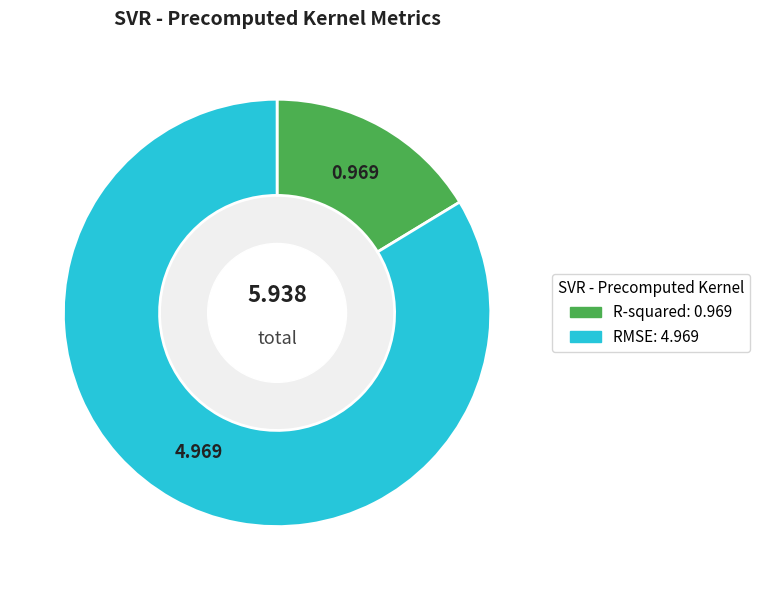

Is there any slice that represents more than half of the pie?

Yes